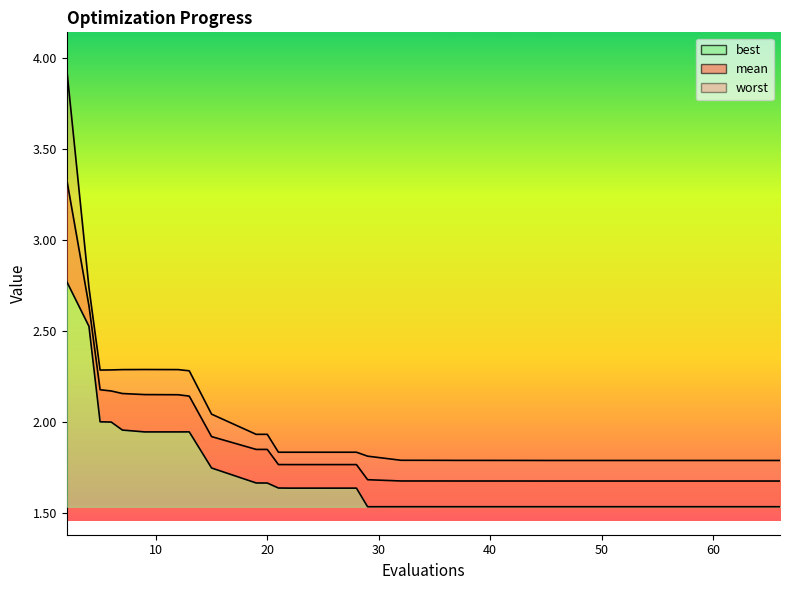

Rank the categories by best value from highest to lowest.

2, 4, 5, 6, 7, 13, 9, 12, 15, 19, 20, 21, 22, 25, 28, 32, 34, 35, 36, 37, 39, 40, 41, 42, 44, 45, 46, 48, 51, 53, 54, 57, 58, 59, 60, 62, 63, 64, 66, 29